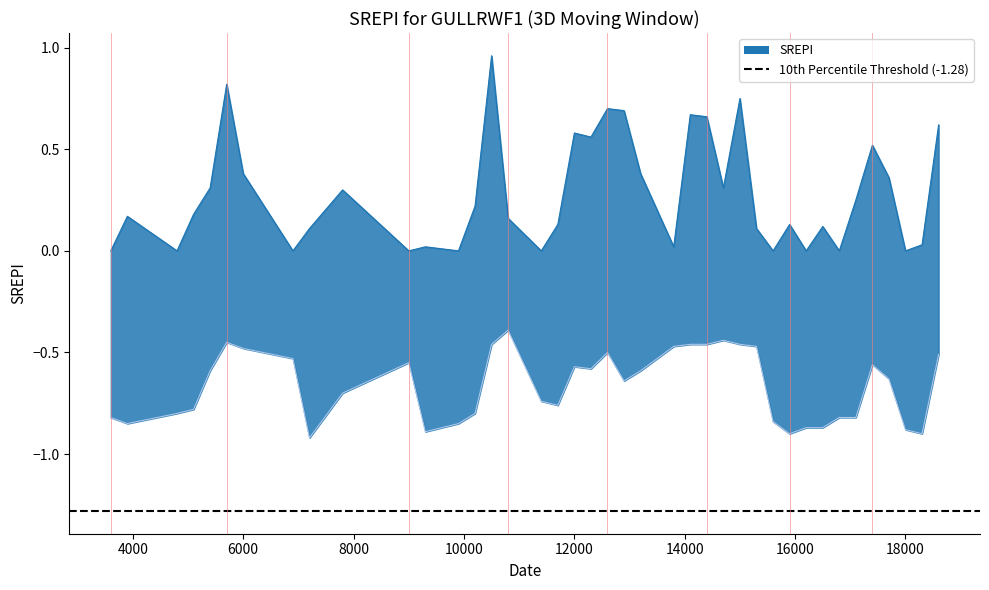

What is the value of the col_1 point at the 2nd from the left?

0.2